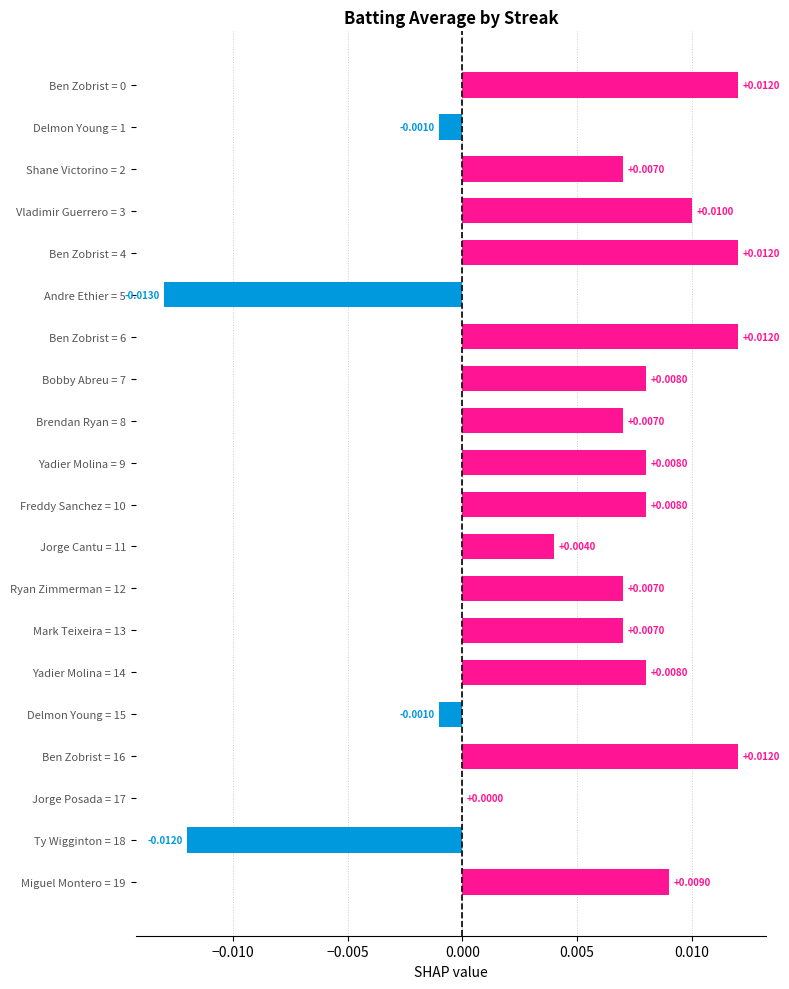

Between Yadier Molina = 9 and Brendan Ryan = 8, which is larger?

Yadier Molina = 9